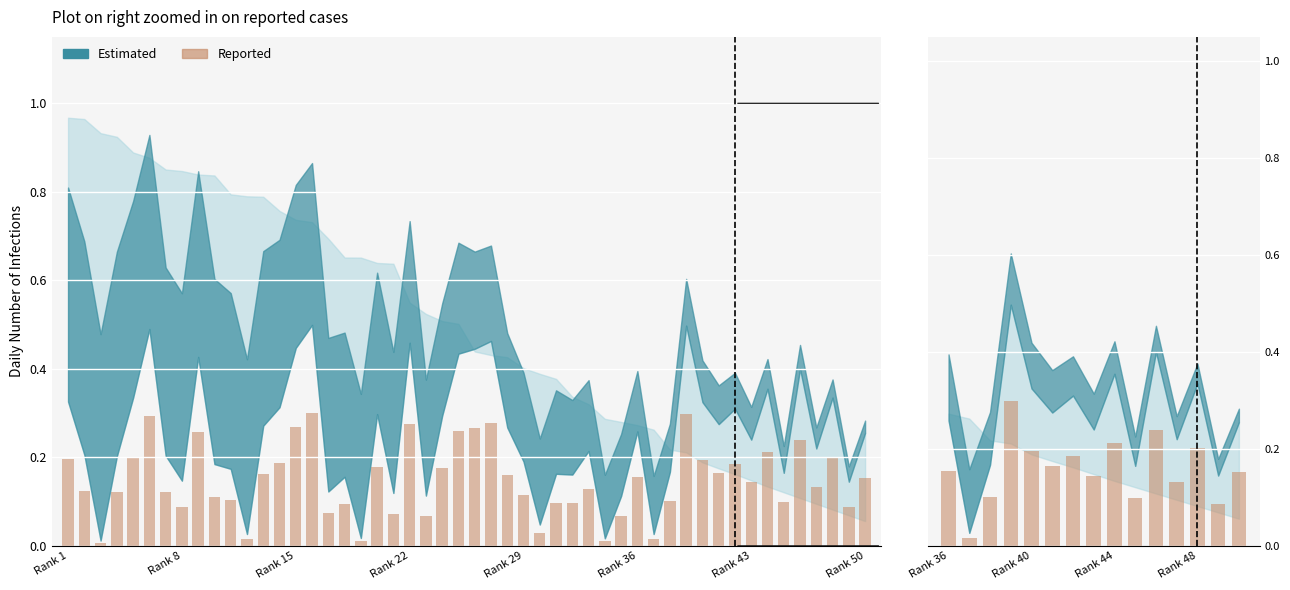

The value at Rank 48 is 0.2. True or false?

True